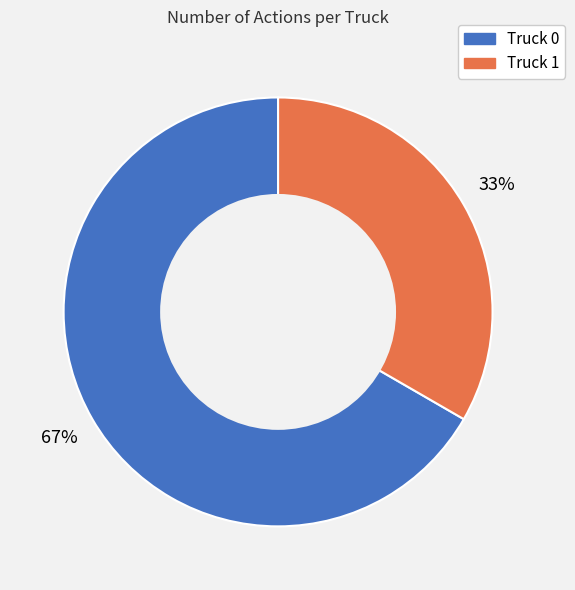

To the nearest percent, what percentage of the pie is Truck 1?

33%